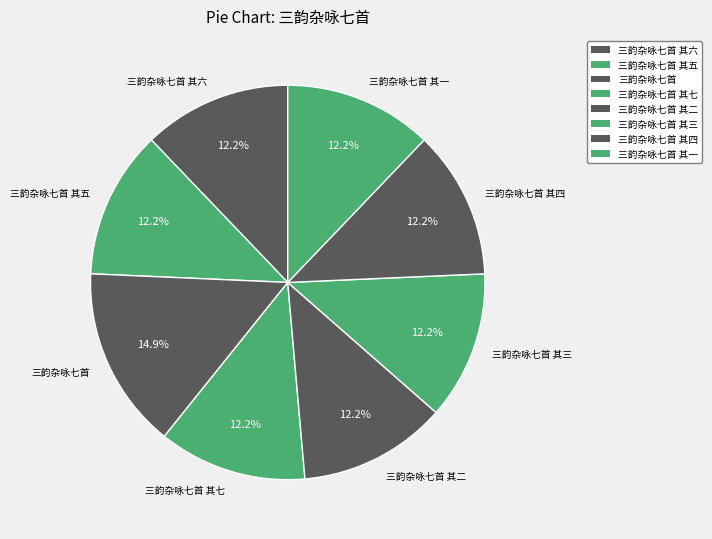

What percentage is NOT represented by 三韵杂咏七首 其二?

87.8%